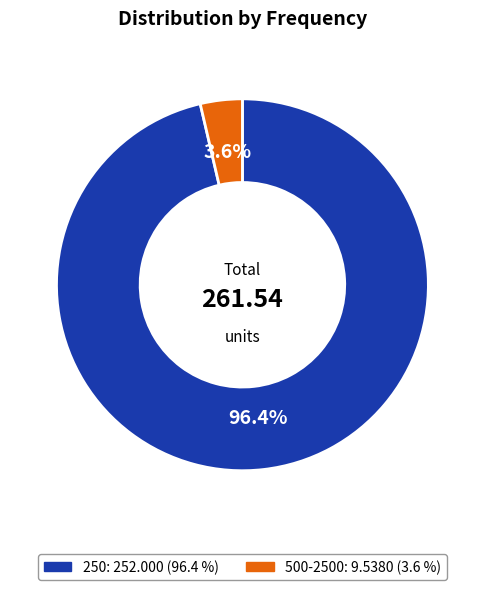

Is there any slice that represents more than half of the pie?

Yes